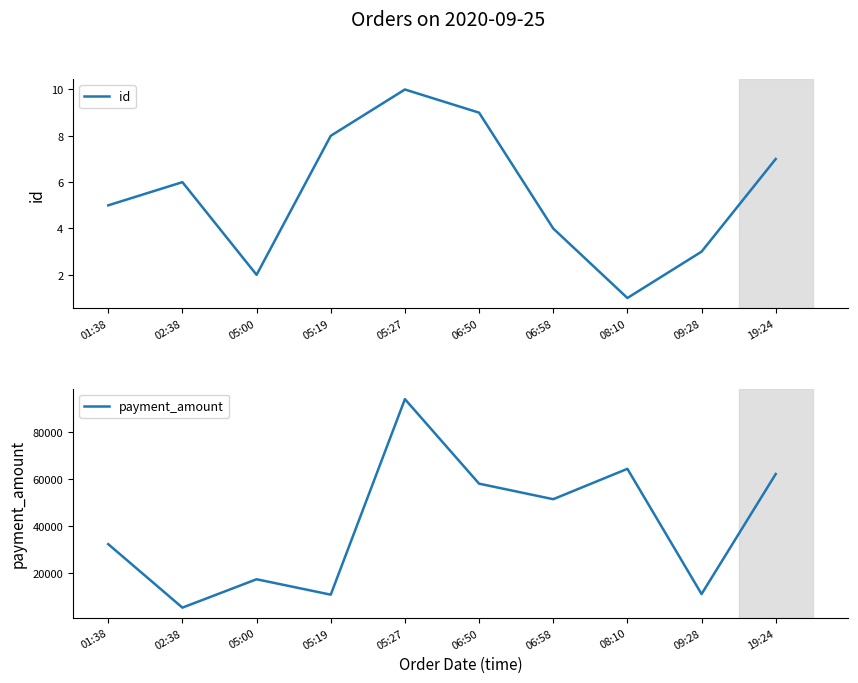

In id, how many points are higher than both neighbors (excluding endpoints)?

2